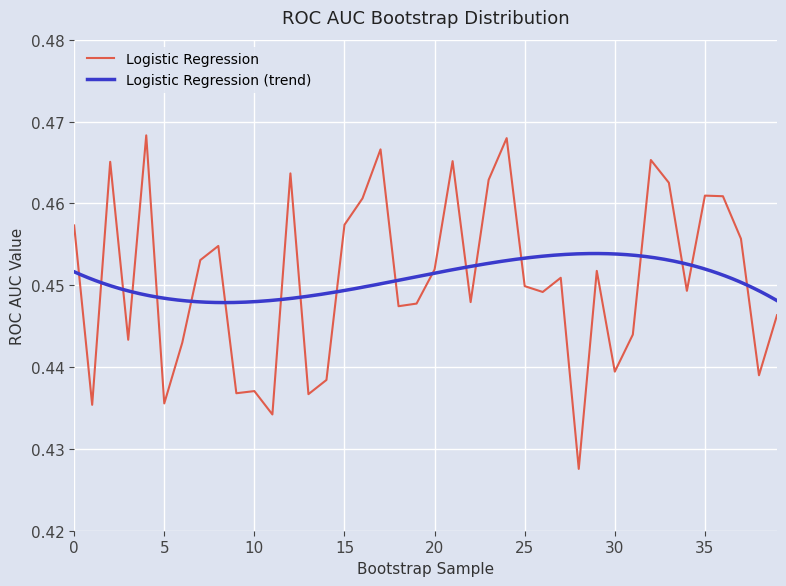

List the labels in order of value, smallest first.

28, 11, 1, 5, 13, 9, 10, 14, 38, 30, 6, 3, 31, 39, 18, 19, 22, 26, 34, 25, 27, 29, 20, 7, 8, 37, 0, 15, 16, 36, 35, 33, 23, 12, 2, 21, 32, 17, 24, 4